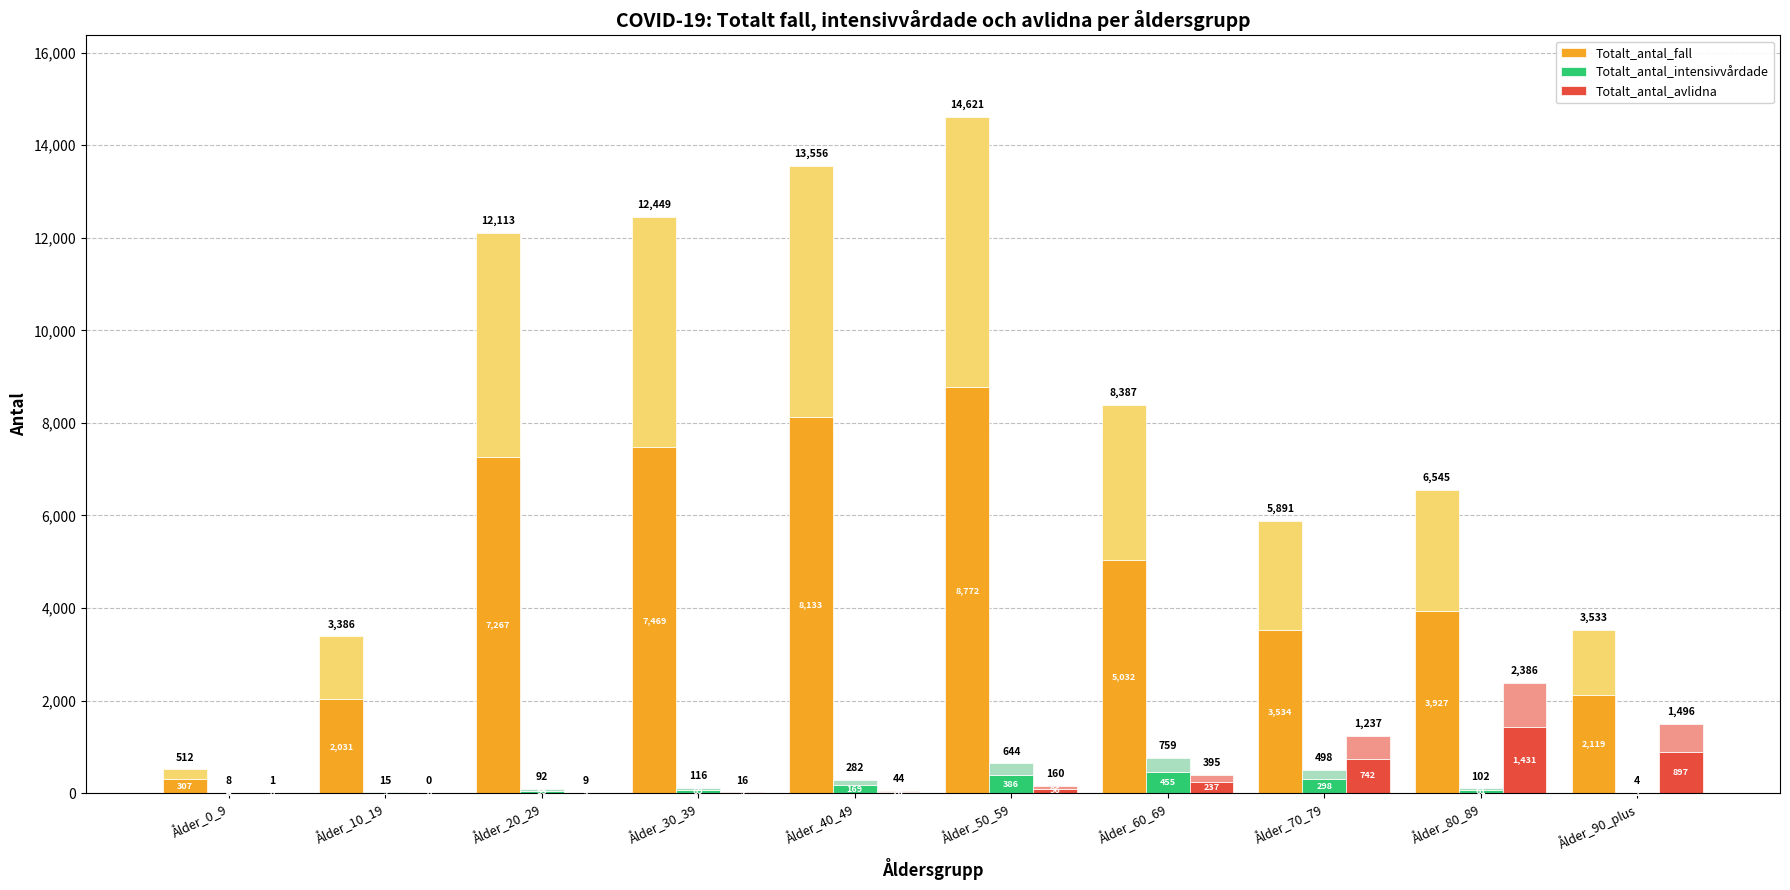

Are the bars horizontal?

No